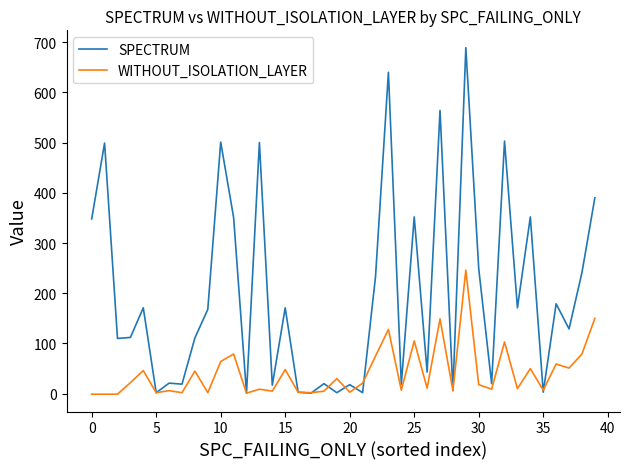

What is the greatest value displayed?

689